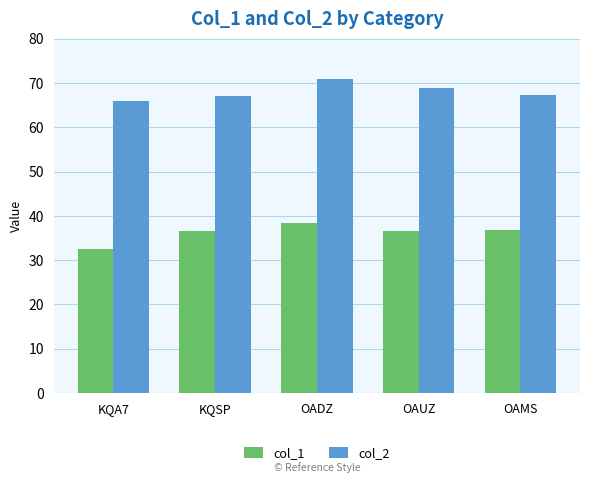

What is the label of the 4th bar from the right?

KQSP